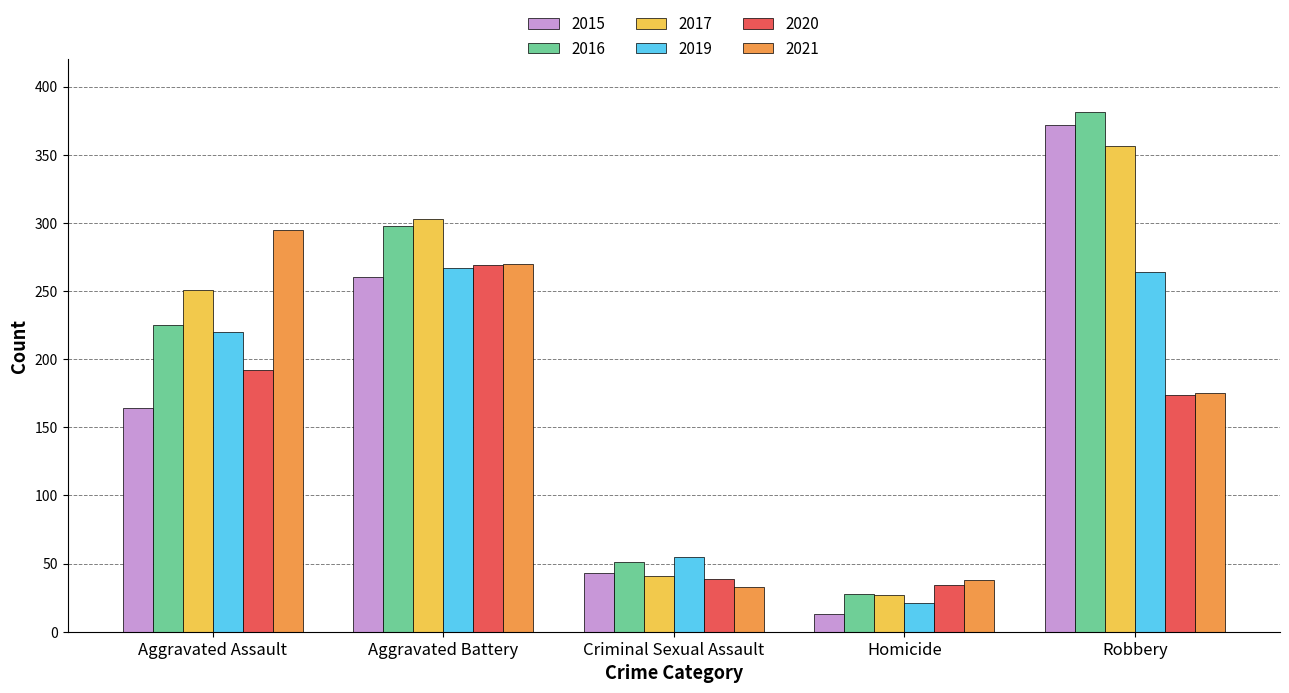

True or false: 2020 has a value of 45 at Robbery.

False